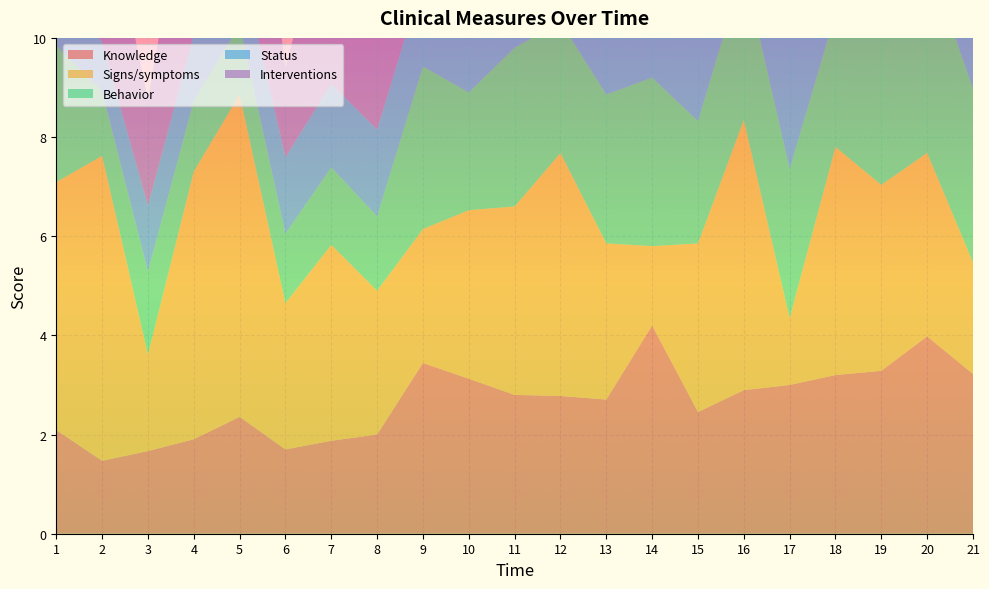

Reading right to left, transcribe all the data shown in this chart.

Knowledge: 3.2	4.0	3.3	3.2	3.0	2.9	2.5	4.2	2.7	2.8	2.8	3.1	3.4	2.0	1.9	1.7	2.4	1.9	1.7	1.5	2.1
Signs/symptoms: 2.2	3.7	3.8	4.6	1.4	5.5	3.4	1.6	3.1	4.9	3.8	3.4	2.7	2.9	4.0	3.0	6.5	5.4	1.9	6.2	5.0
Behavior: 3.5	4.0	3.0	2.7	3.0	3.1	2.5	3.4	3.0	2.6	3.2	2.4	3.3	1.5	1.6	1.4	1.4	1.4	1.7	1.3	2.8
Status: 3.7	3.5	3.2	3.1	3.0	3.0	2.9	2.8	2.8	2.6	2.5	2.2	1.8	1.8	1.7	1.5	1.4	1.3	1.3	1.0	1.0
Interventions: 2.6	4.8	5.0	4.5	1.6	4.5	4.3	2.6	4.2	5.7	4.2	3.1	3.1	4.0	3.9	1.8	5.2	4.0	2.1	3.2	3.5